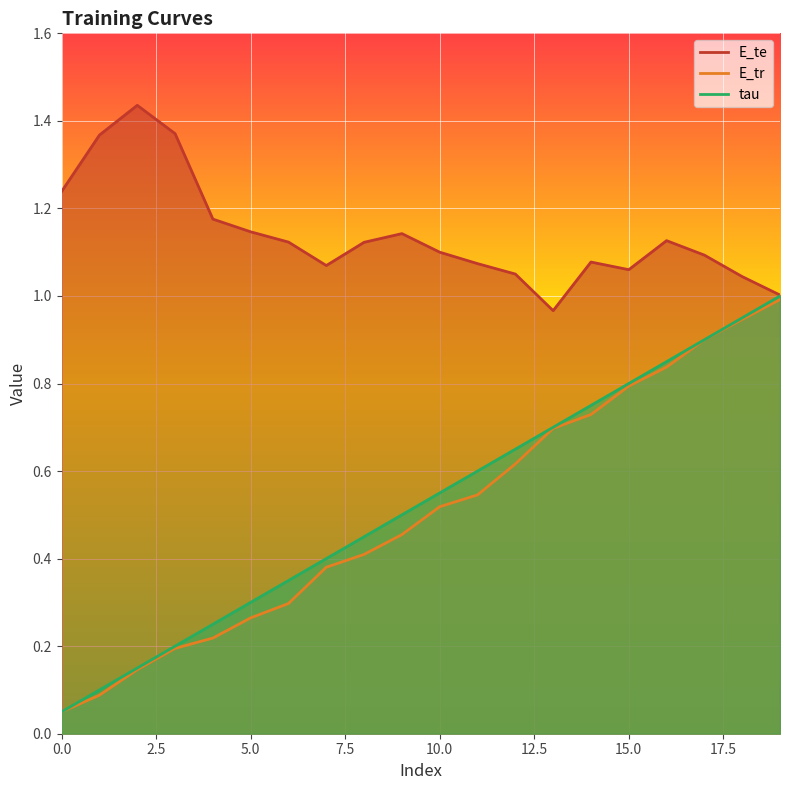

How many distinct data groups are displayed?

3